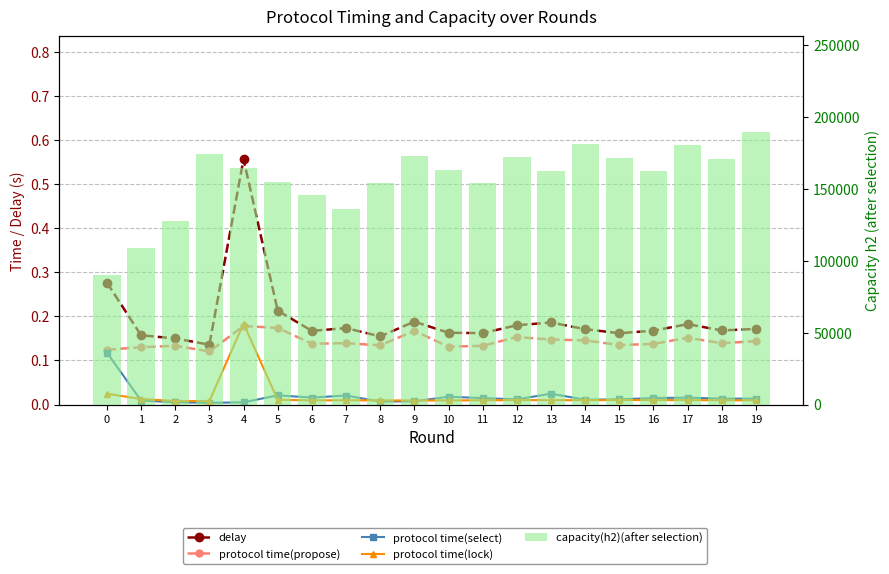

How many distinct data groups are displayed?

5